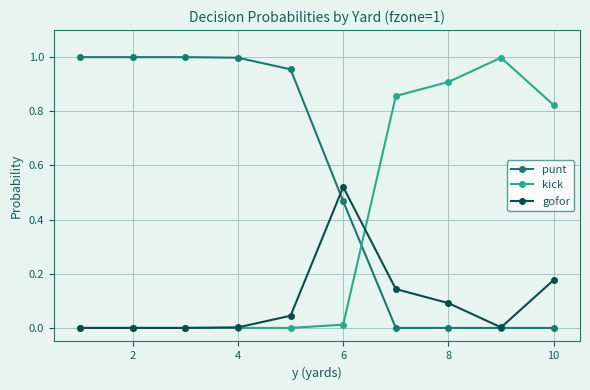

How many lines are shown in the chart?

3